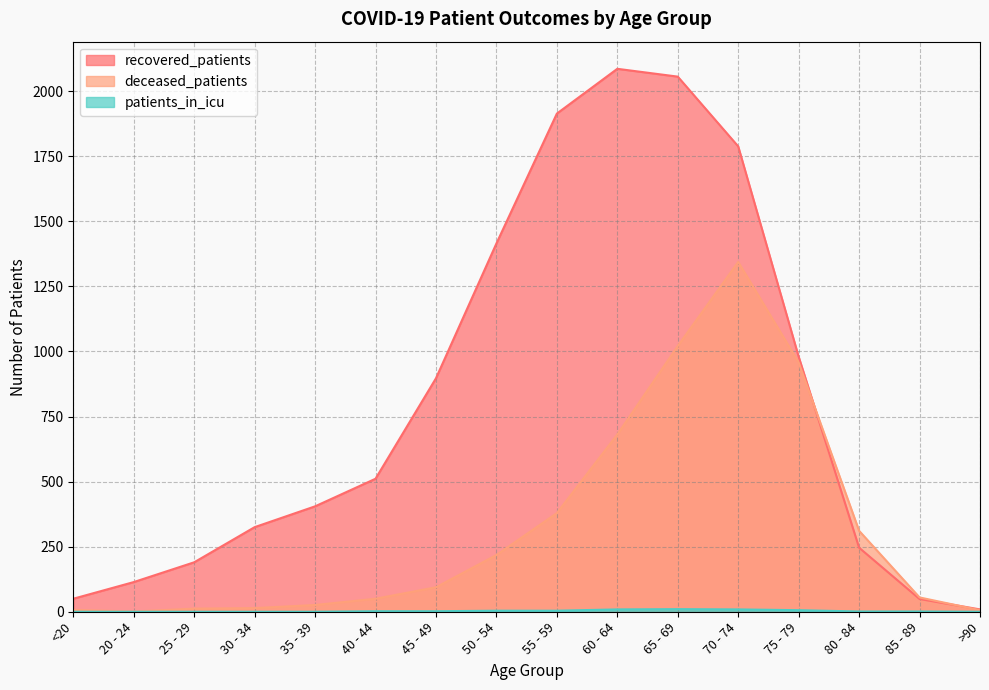

Where is patients_in_icu nearest to the value 5?

50 - 54